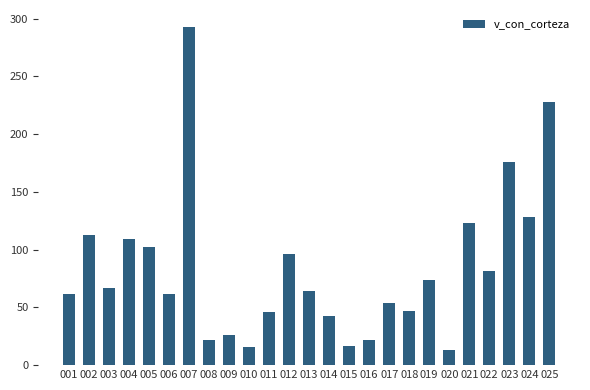

What is the value of the 11th bar from the left?

46.1